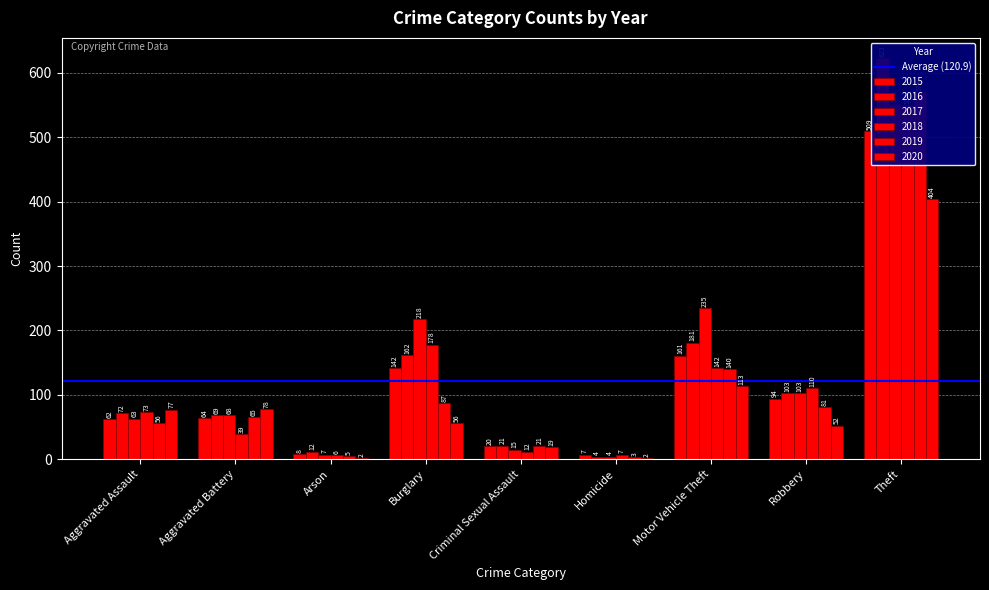

Read the 2016 value at Aggravated Battery.

69